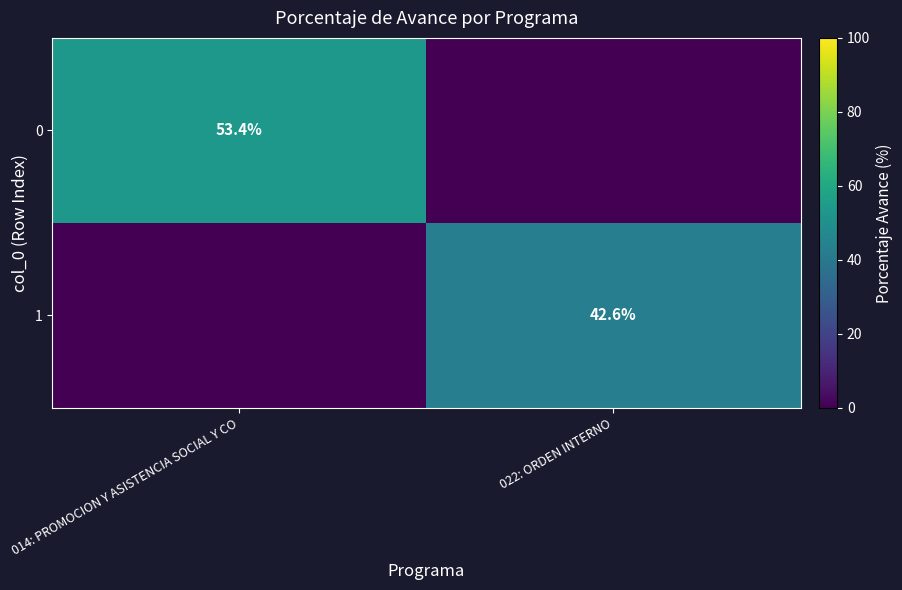

What is the difference between the highest and lowest values at 022: ORDEN INTERNO?

42.6